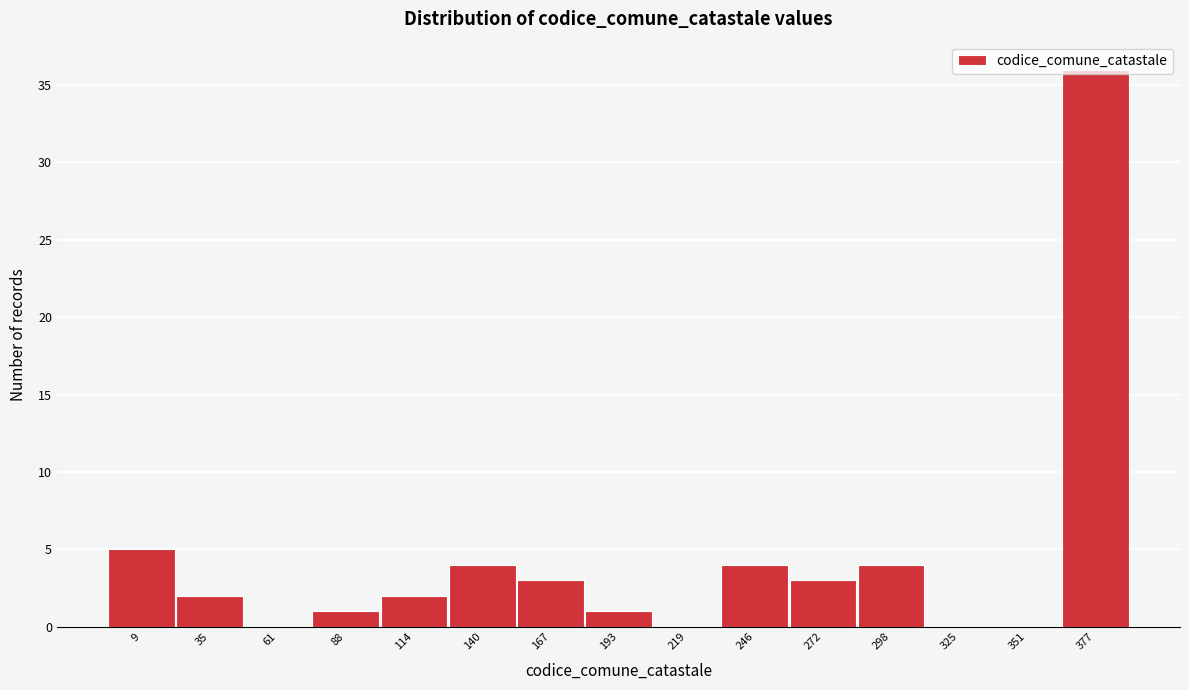

What is the change in value from 61 to 193?

+1